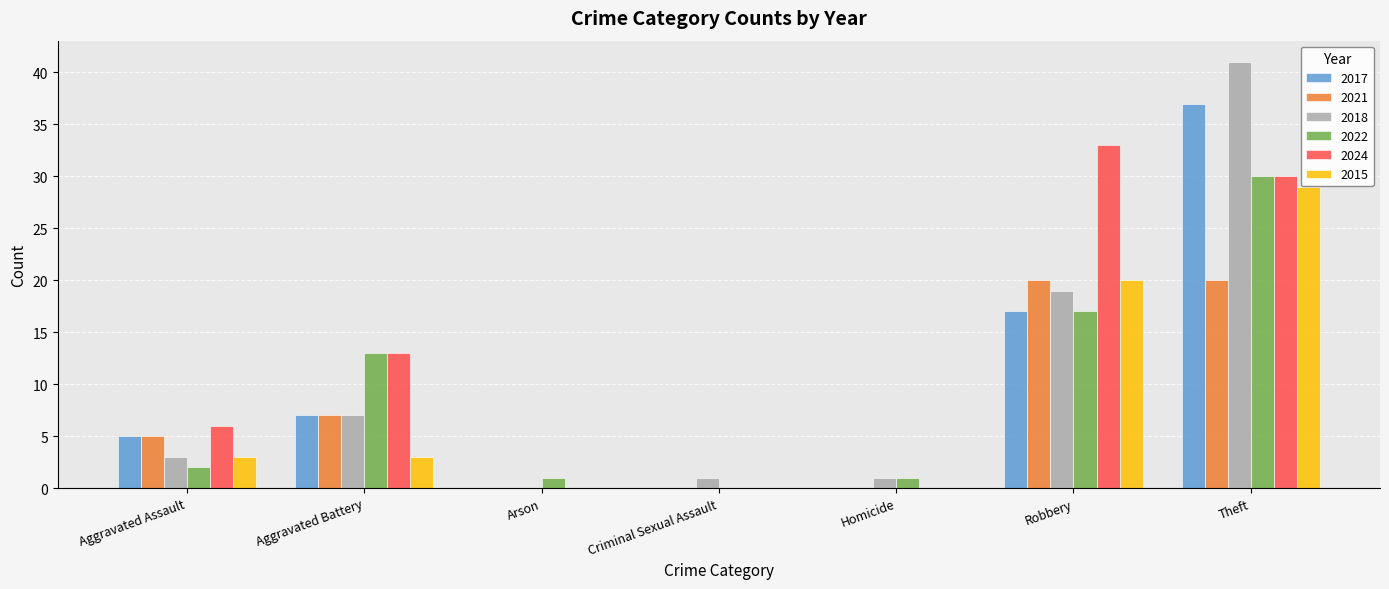

Where is 2021 nearest to the value 10?

Aggravated Battery